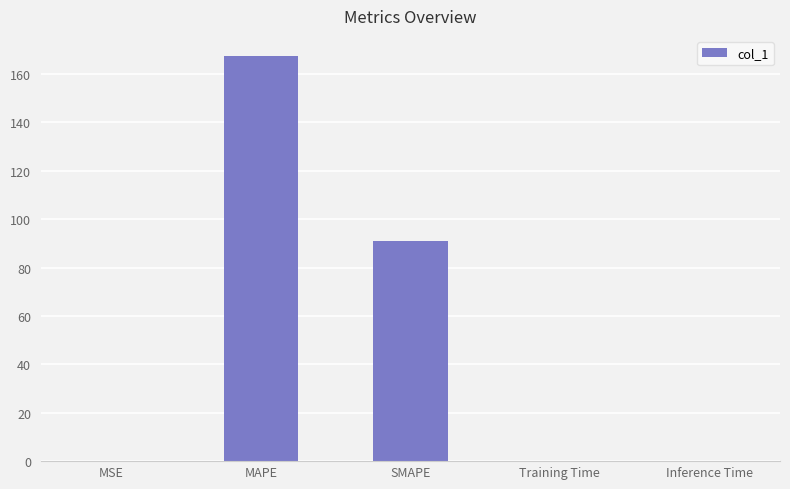

What is the average value?

51.7